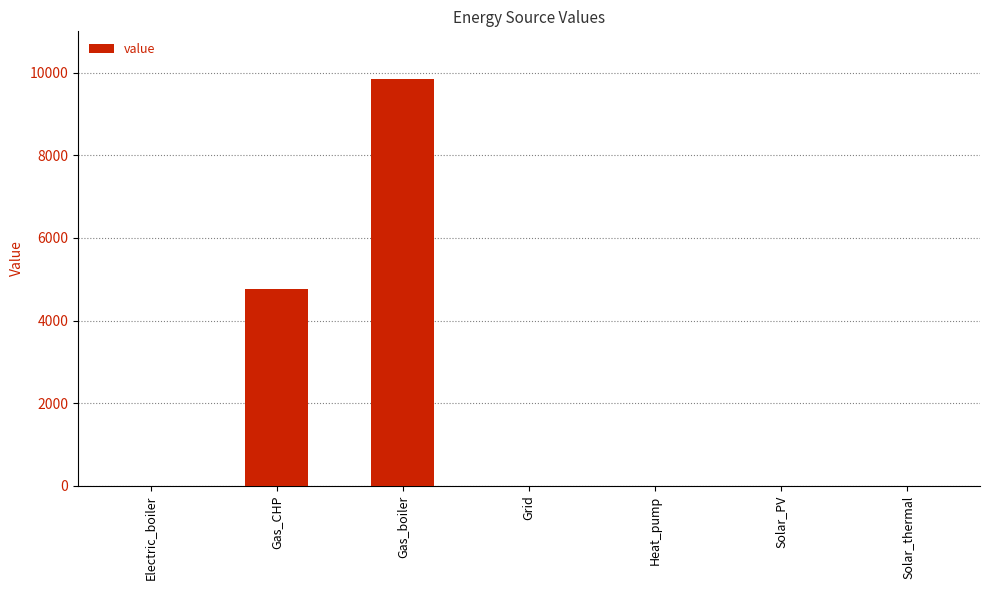

The chart shows a value of 9846.2 at Gas_boiler. True or false?

True